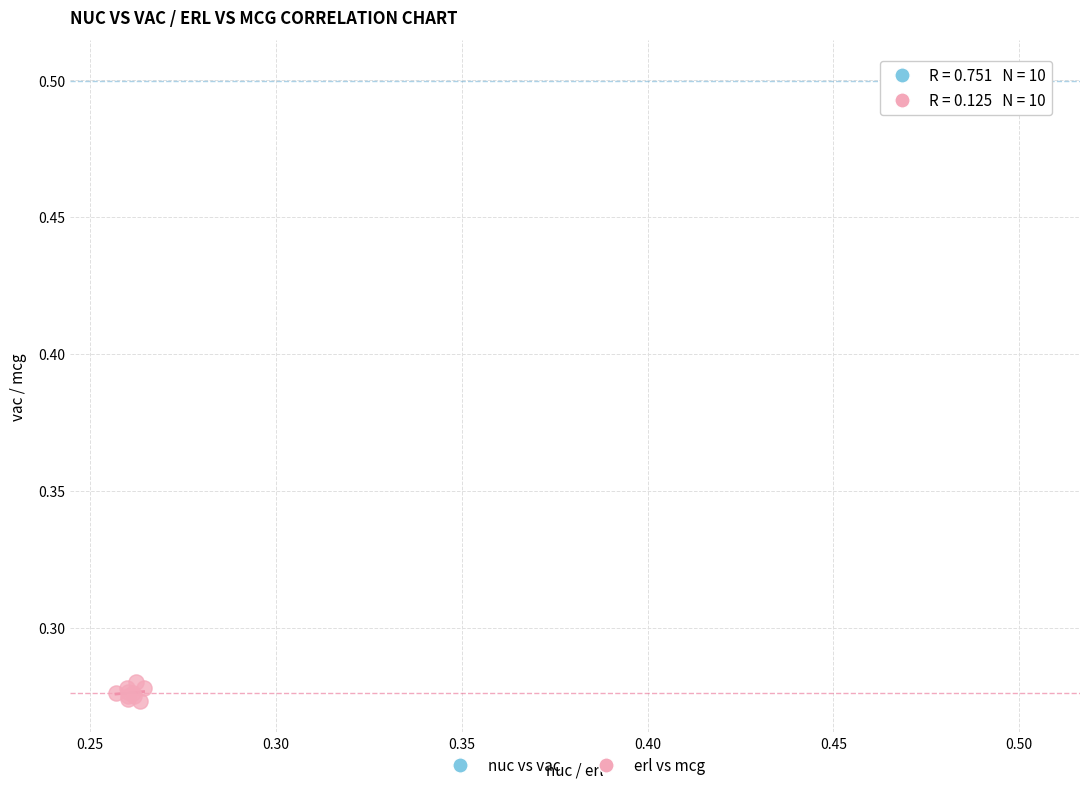

Which series reaches the maximum Y coordinate?

nuc vs vac